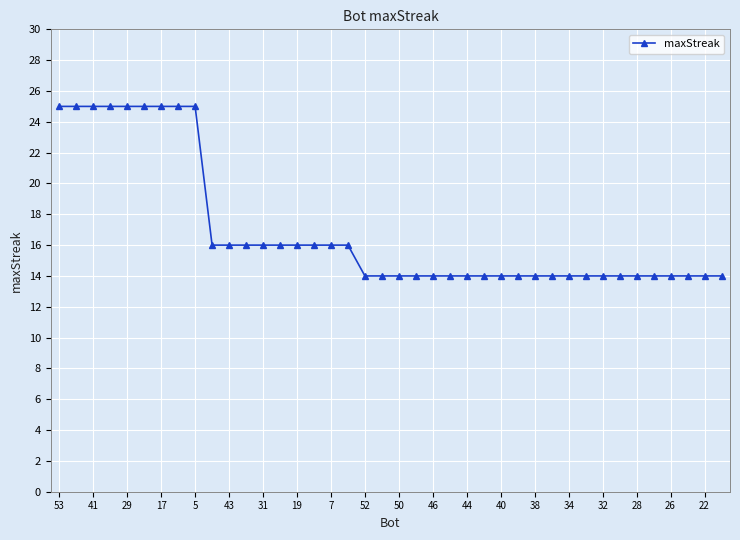

What is the smallest value displayed?

14